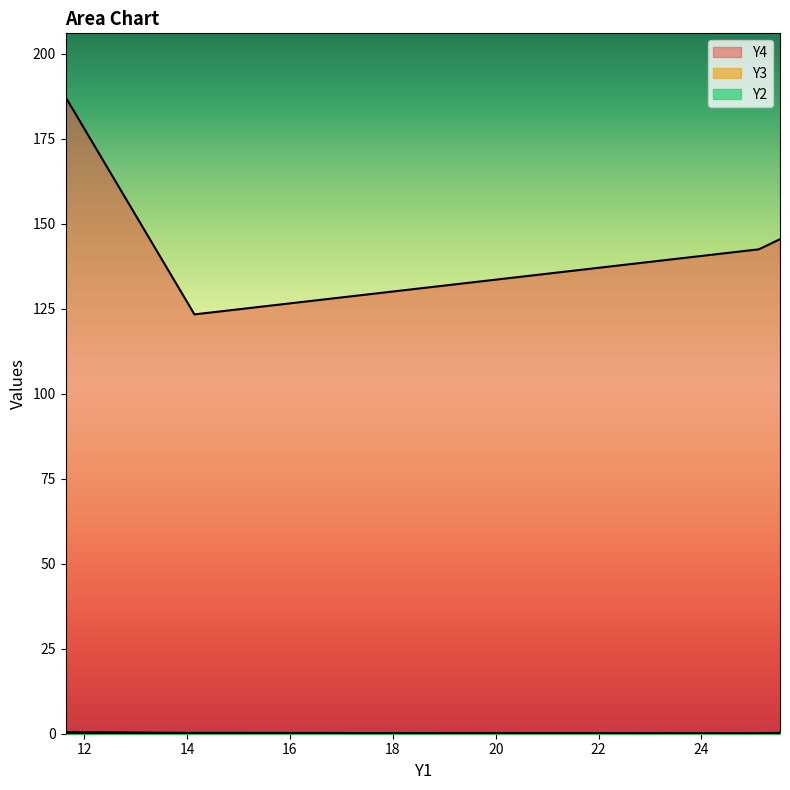

What is the difference between the Y3 values at 25.527570676794674 and 25.1156071155851?

0.2